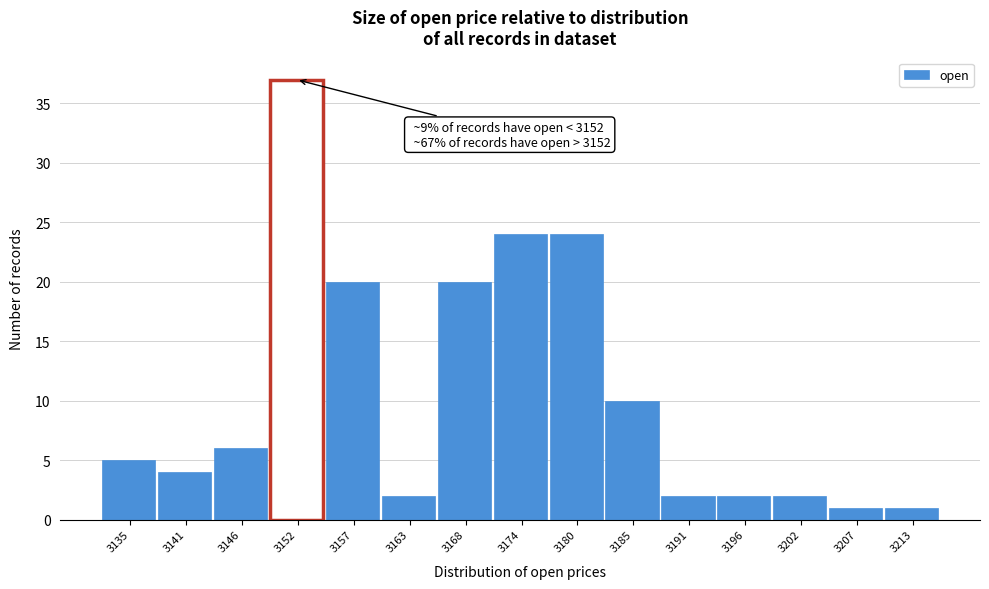

Reading left to right, extract all data points from this chart.

5	4	6	37	20	2	20	24	24	10	2	2	2	1	1